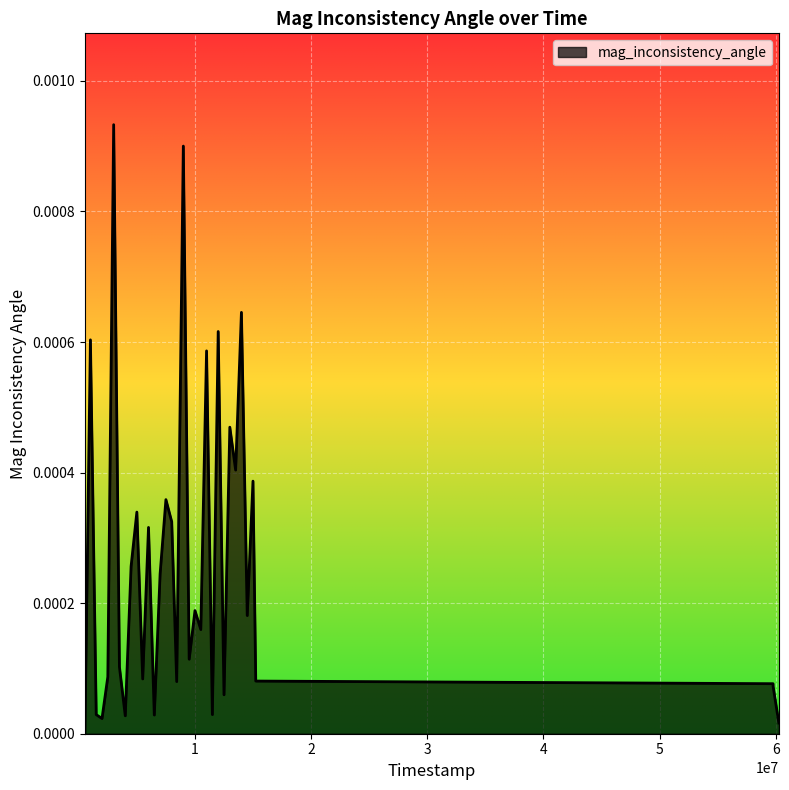

Does the chart have visible grid lines?

Yes